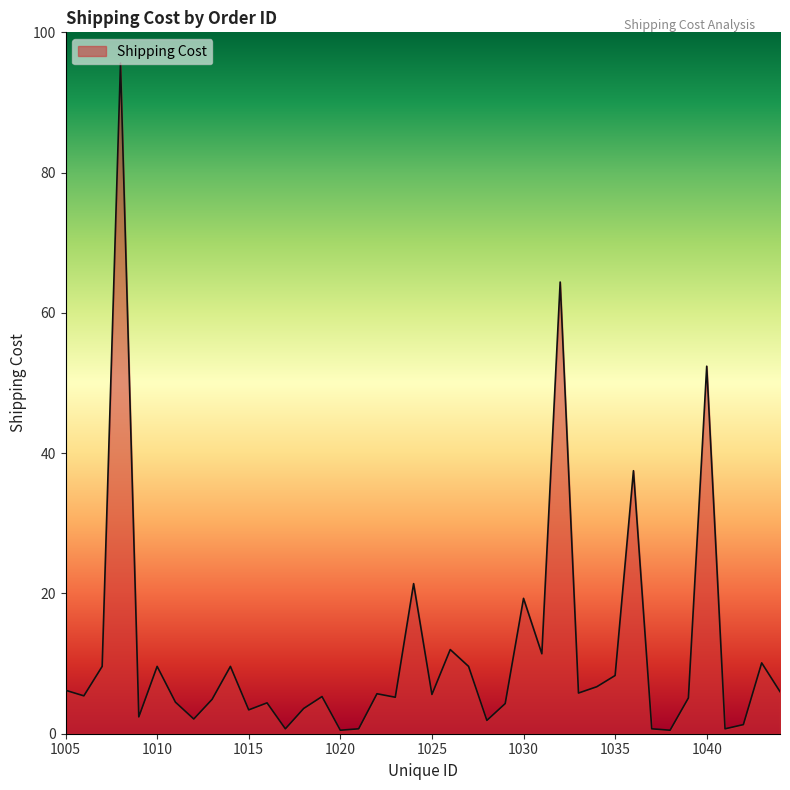

What is the difference between the second highest and minimum values?

63.9